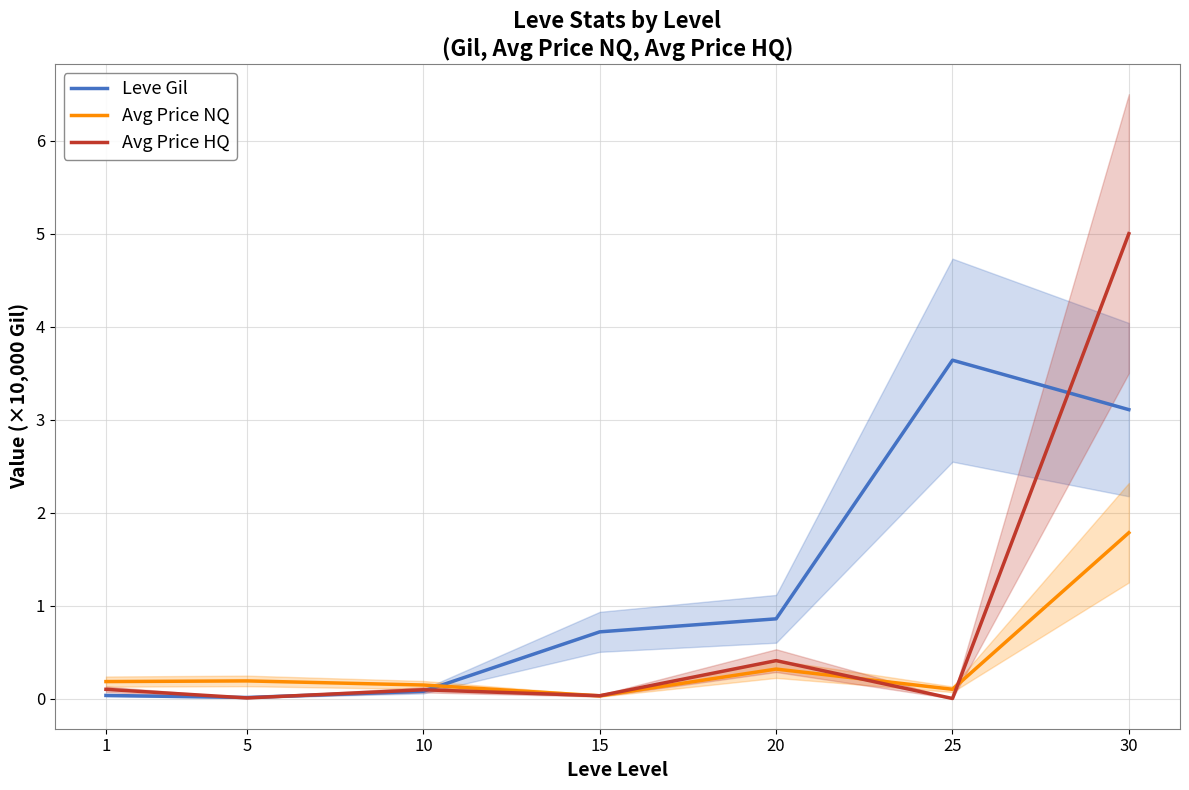

What is the difference between the highest and lowest values at 10?

0.1